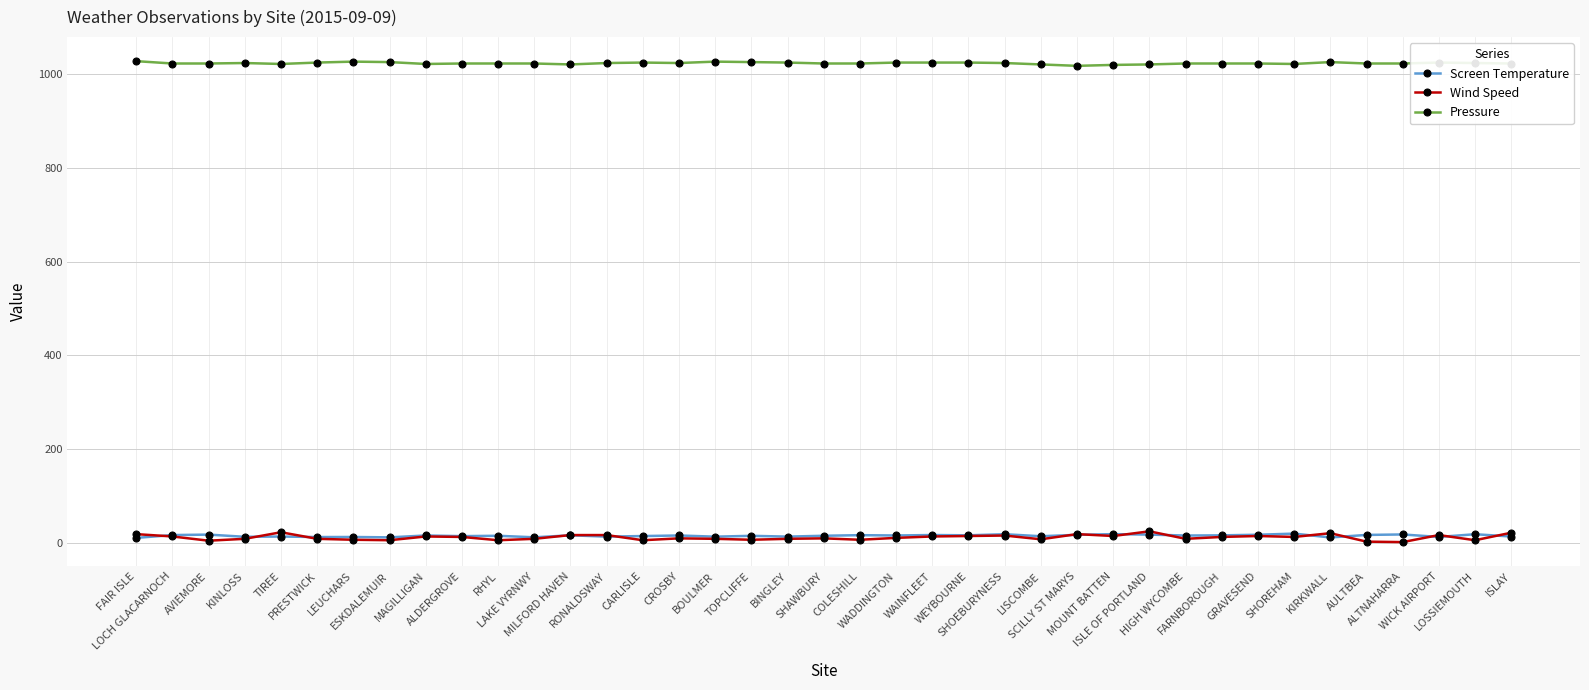

The Pressure series shows 1669.7 at FAIR ISLE. True or false?

False